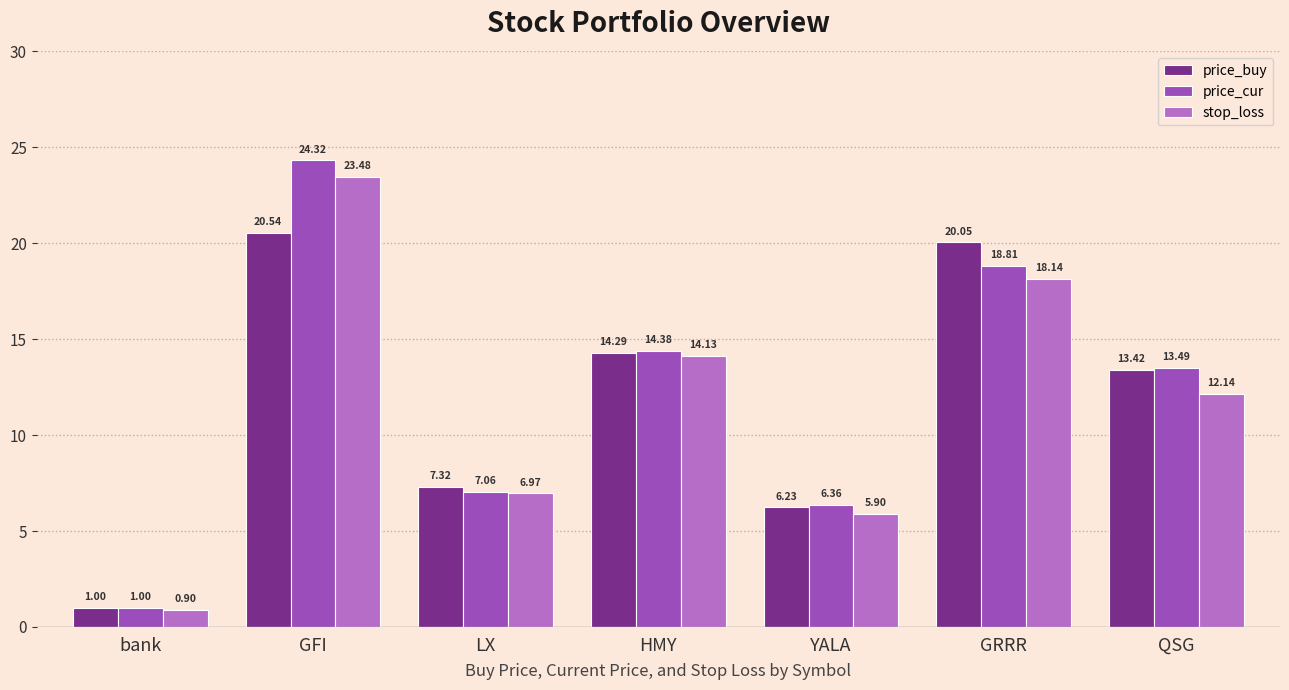

Rank the series by their maximum value, from highest to lowest.

price_cur, stop_loss, price_buy